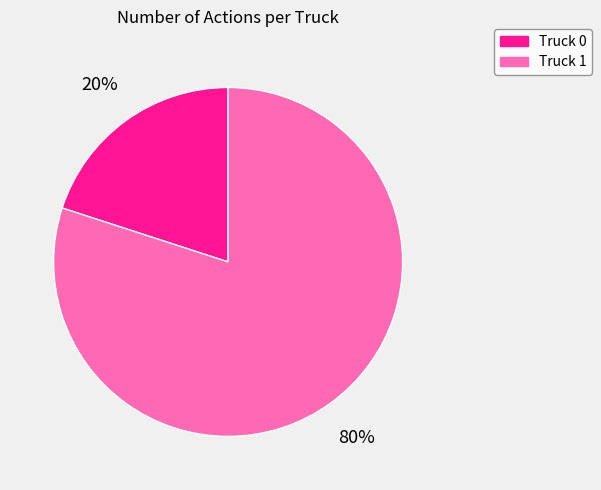

Combined, do Truck 0 and Truck 1 account for over 50%?

Yes